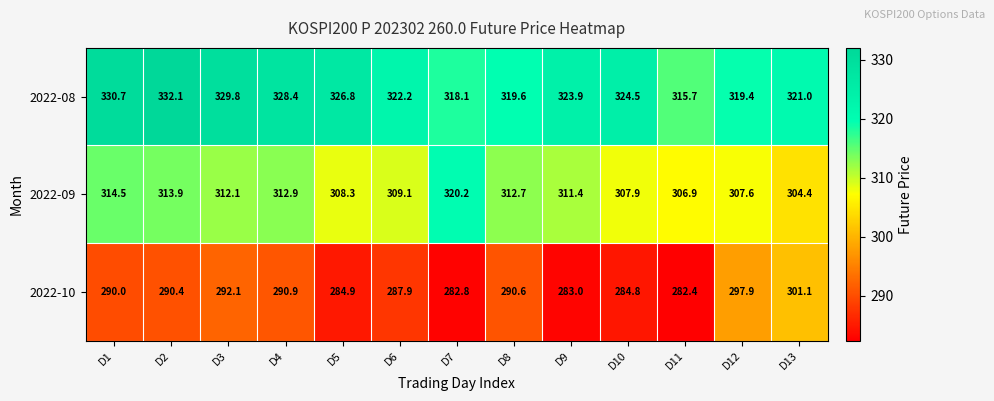

List the series in order of their overall mean, lowest first.

2022-10, 2022-09, 2022-08